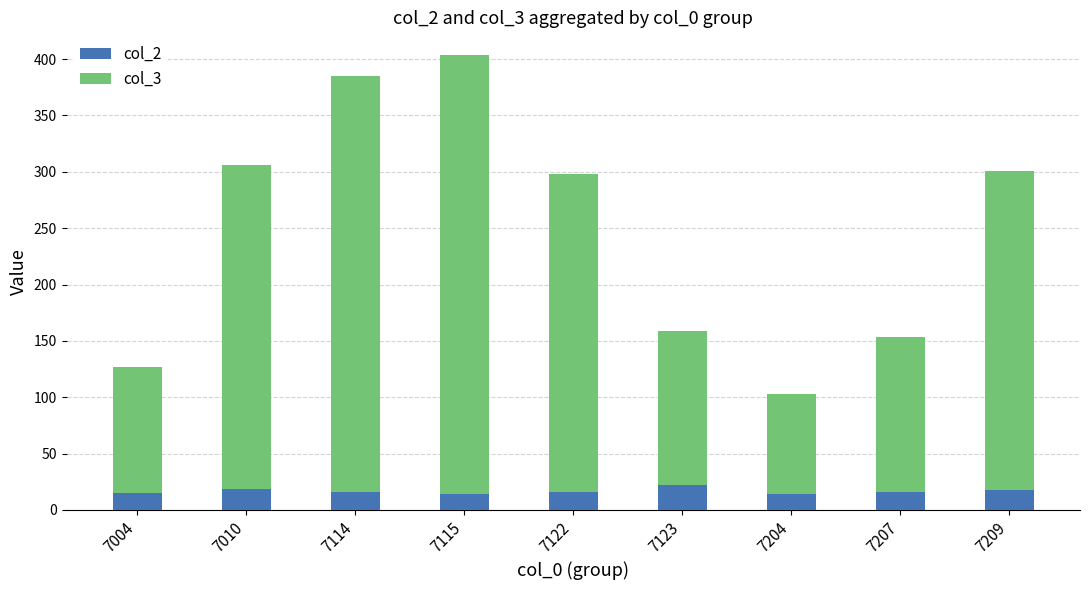

What are all the series names shown in the legend?

col_2, col_3